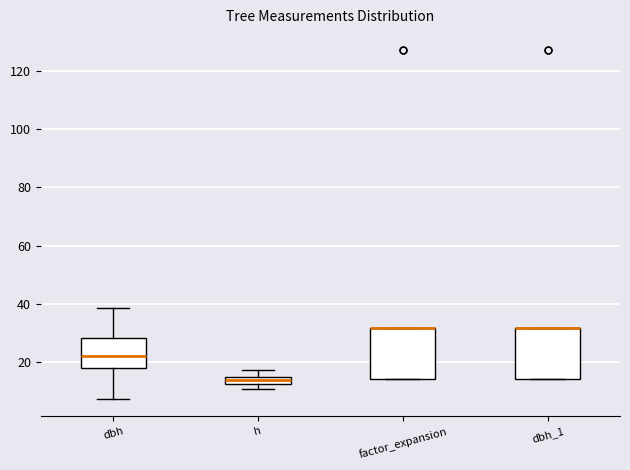

Where is the upper edge of the box for dbh_1 on the y-axis? The values are not printed on the chart, so give them approximately, as read against the axis.

32